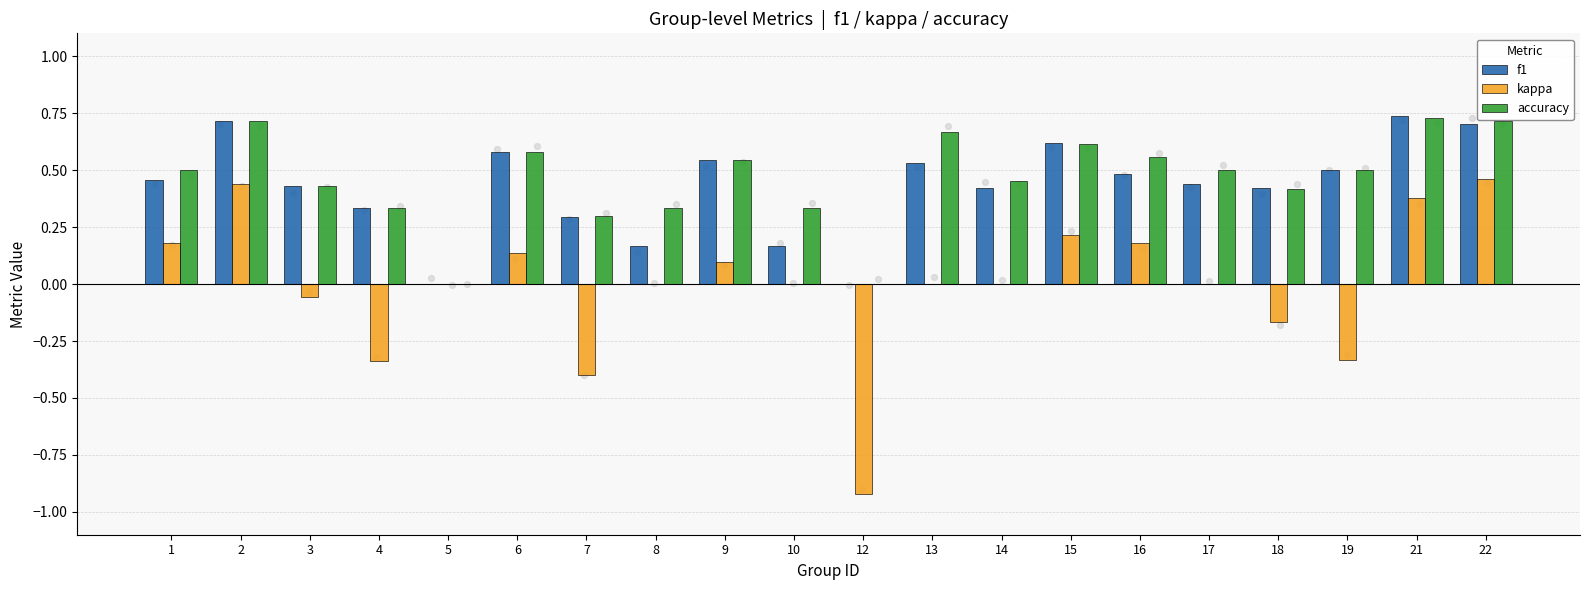

Which series contains the highest Y value?

f1